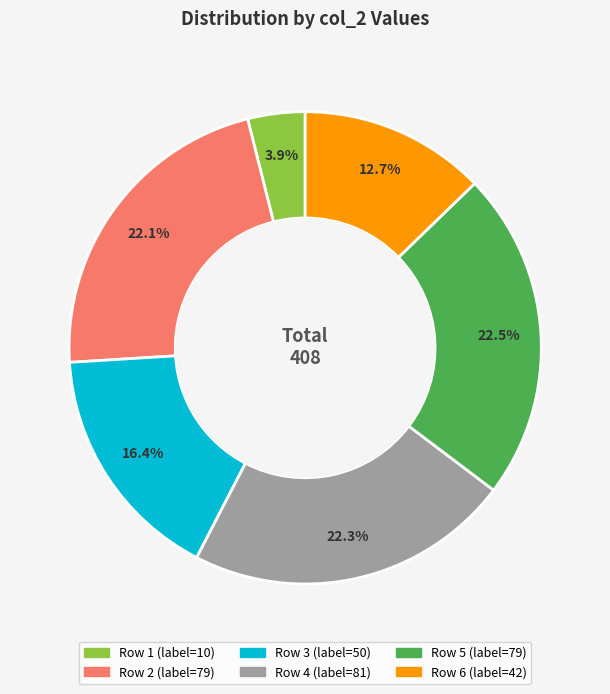

Is there a majority slice in this chart?

No